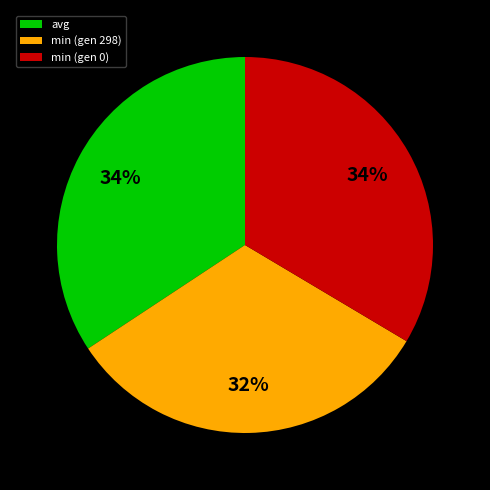

To the nearest percent, what portion does avg represent?

34%